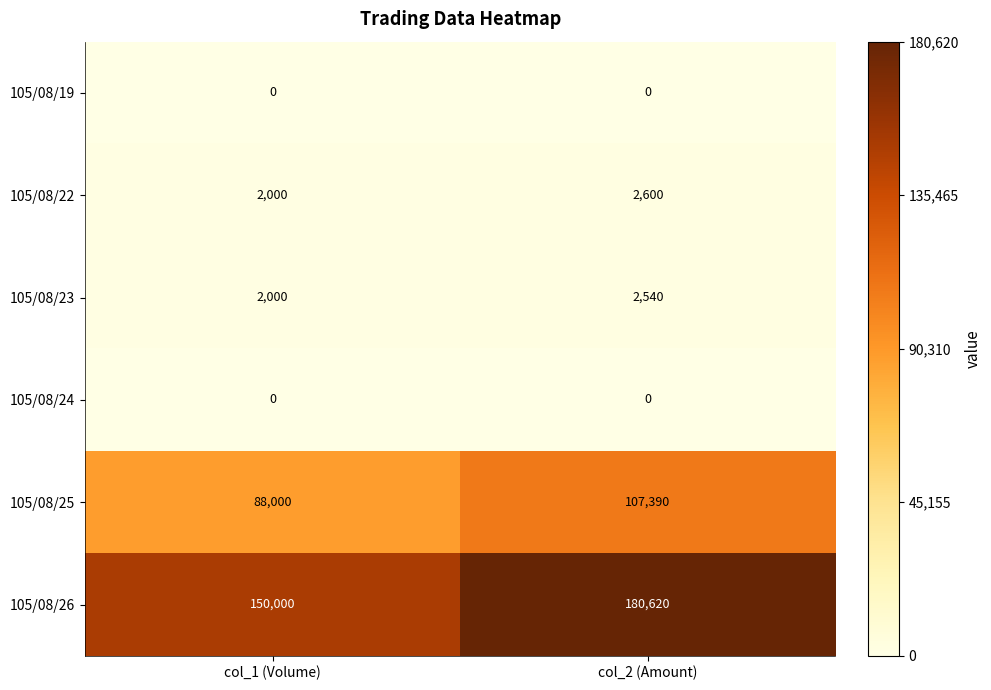

What is the sum of the 105/08/25 values at col_2 (Amount) and col_1 (Volume)?

195390